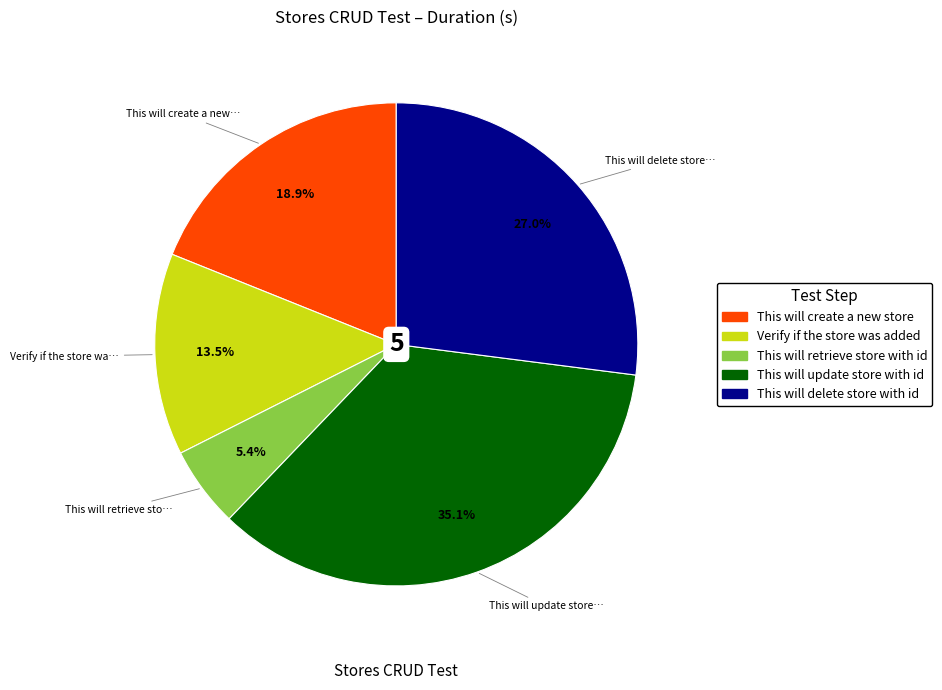

What percentage is NOT represented by Verify if the store was added?

86.5%